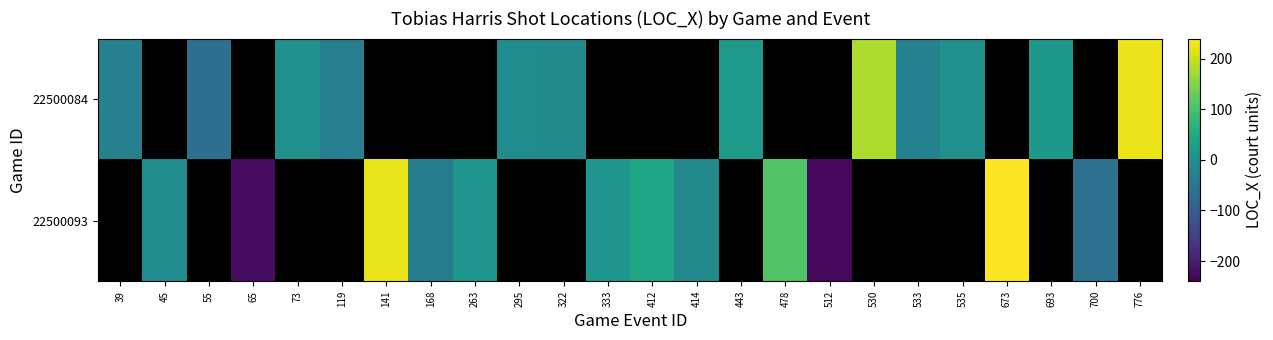

Is the value of 22500093 at 414 greater than the value of 22500084 at 530?

No